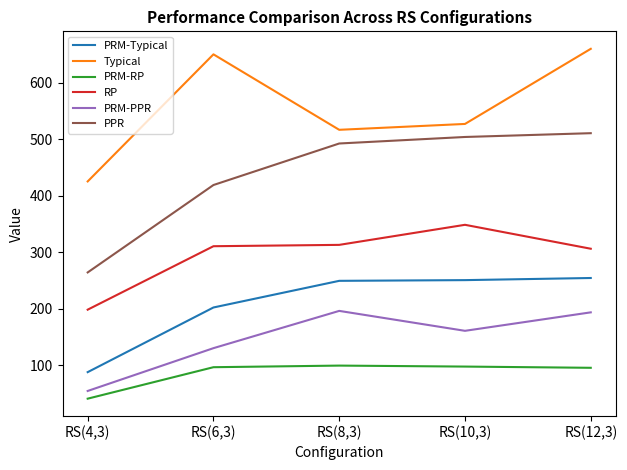

What is the total value across all series at RS(4,3)?

1072.4